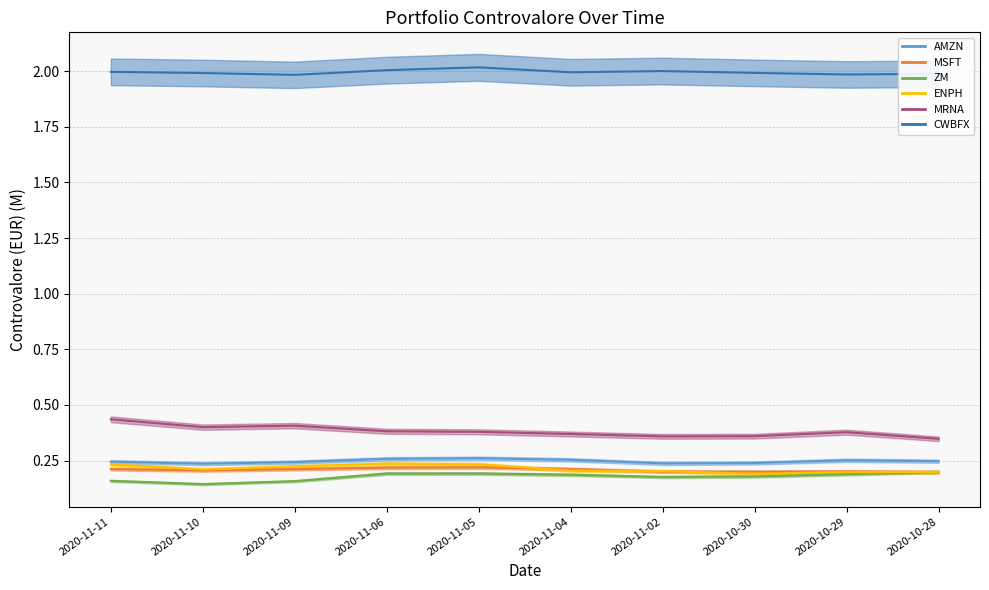

Reading left to right, what are all the values shown in this chart?

AMZN: 2020-11-11=0.2	2020-11-10=0.2	2020-11-09=0.2	2020-11-06=0.3	2020-11-05=0.3	2020-11-04=0.3	2020-11-02=0.2	2020-10-30=0.2	2020-10-29=0.3	2020-10-28=0.2
MSFT: 2020-11-11=0.2	2020-11-10=0.2	2020-11-09=0.2	2020-11-06=0.2	2020-11-05=0.2	2020-11-04=0.2	2020-11-02=0.2	2020-10-30=0.2	2020-10-29=0.2	2020-10-28=0.2
ZM: 2020-11-11=0.2	2020-11-10=0.1	2020-11-09=0.2	2020-11-06=0.2	2020-11-05=0.2	2020-11-04=0.2	2020-11-02=0.2	2020-10-30=0.2	2020-10-29=0.2	2020-10-28=0.2
ENPH: 2020-11-11=0.2	2020-11-10=0.2	2020-11-09=0.2	2020-11-06=0.2	2020-11-05=0.2	2020-11-04=0.2	2020-11-02=0.2	2020-10-30=0.2	2020-10-29=0.2	2020-10-28=0.2
MRNA: 2020-11-11=0.4	2020-11-10=0.4	2020-11-09=0.4	2020-11-06=0.4	2020-11-05=0.4	2020-11-04=0.4	2020-11-02=0.4	2020-10-30=0.4	2020-10-29=0.4	2020-10-28=0.3
CWBFX: 2020-11-11=2.0	2020-11-10=2.0	2020-11-09=2.0	2020-11-06=2.0	2020-11-05=2.0	2020-11-04=2.0	2020-11-02=2.0	2020-10-30=2.0	2020-10-29=2.0	2020-10-28=2.0